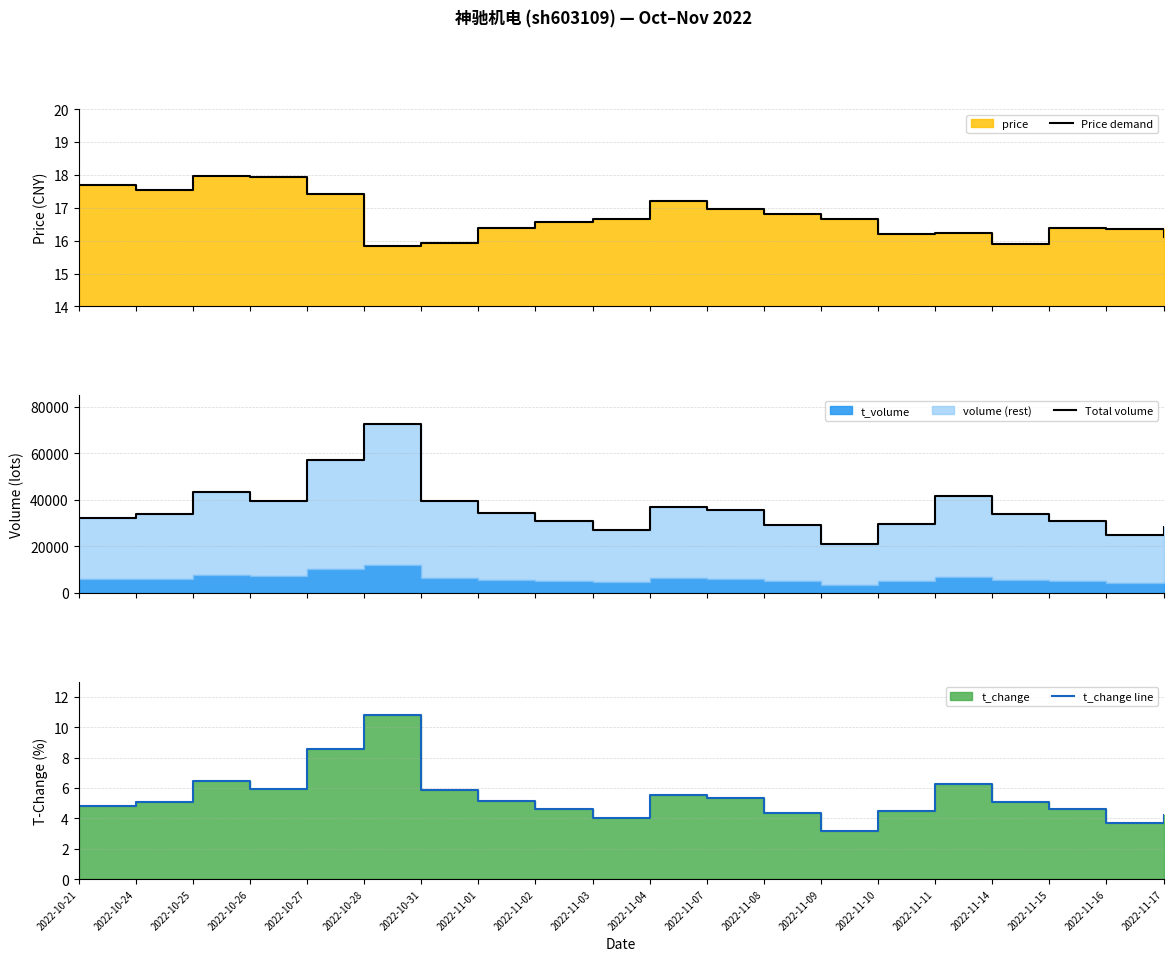

Does the chart have visible grid lines?

Yes